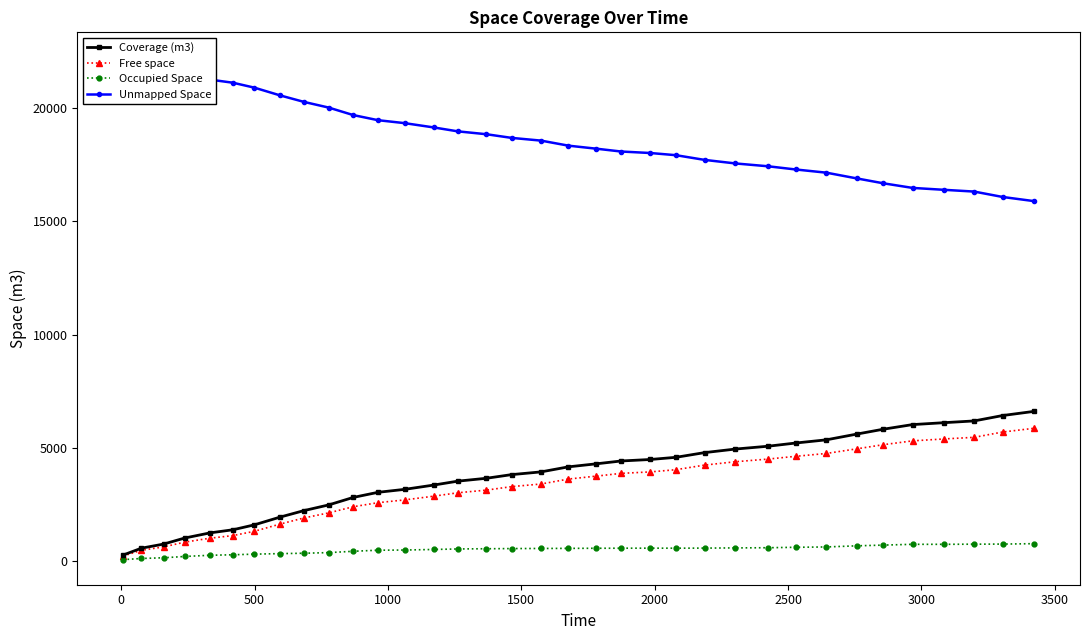

What is the value of the Occupied Space point at the 20th from the left?

544.9